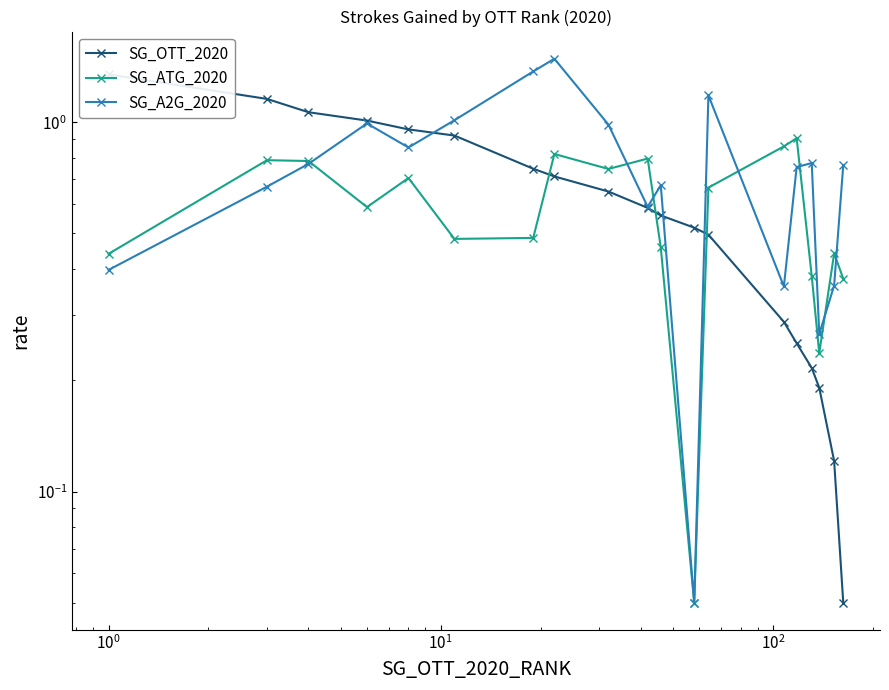

How many lines are shown in the chart?

3